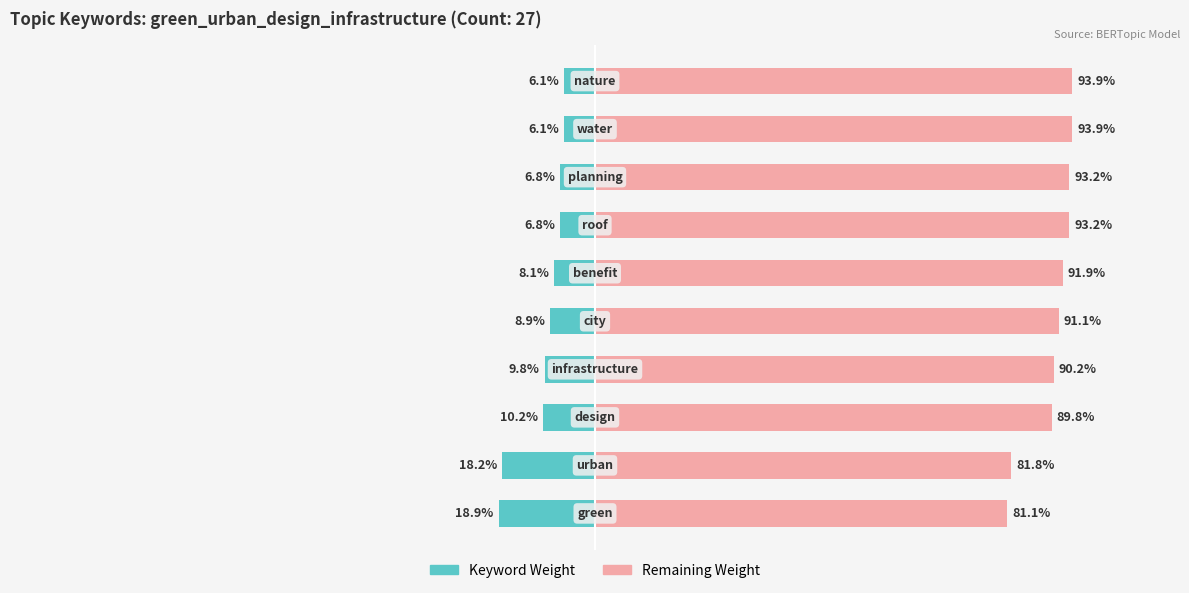

Is it true that Remaining Weight equals 19.5 at 1?

False